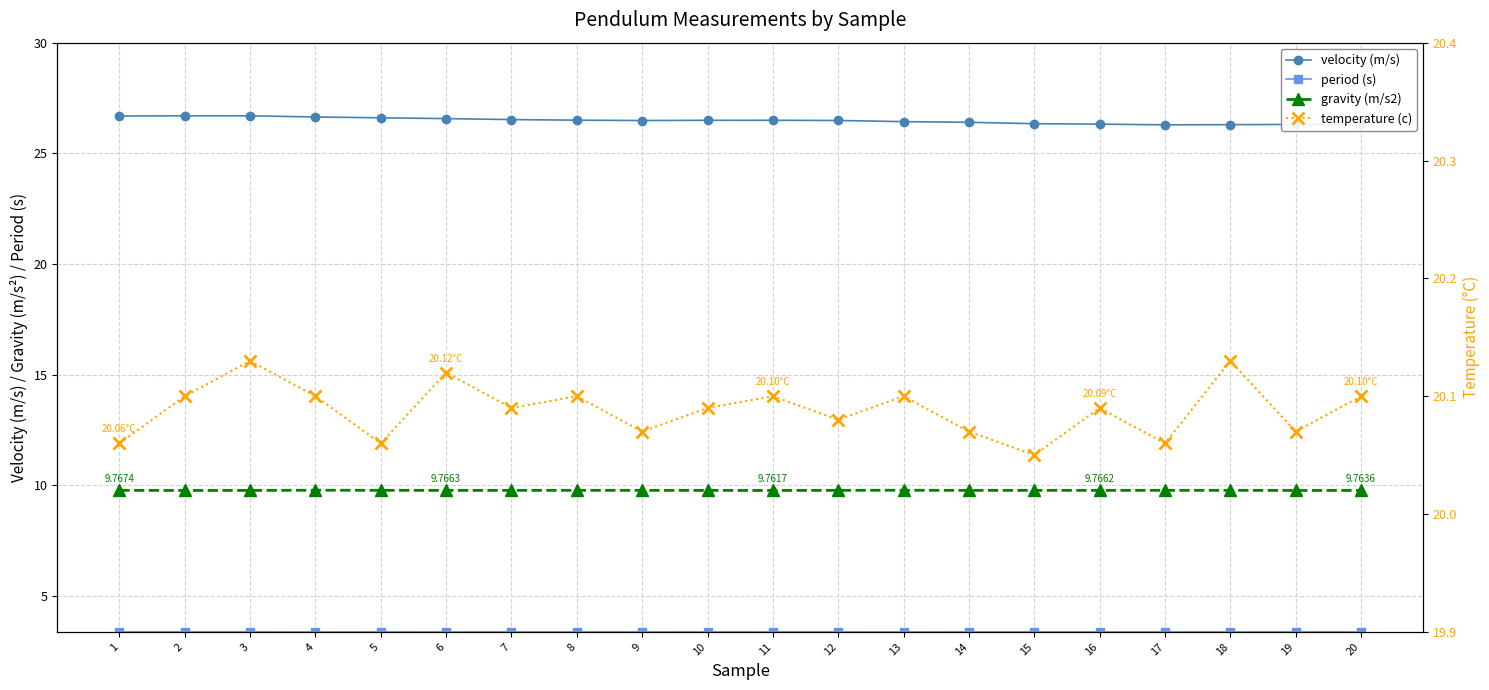

At which category does the chart reach its peak across all series?

3